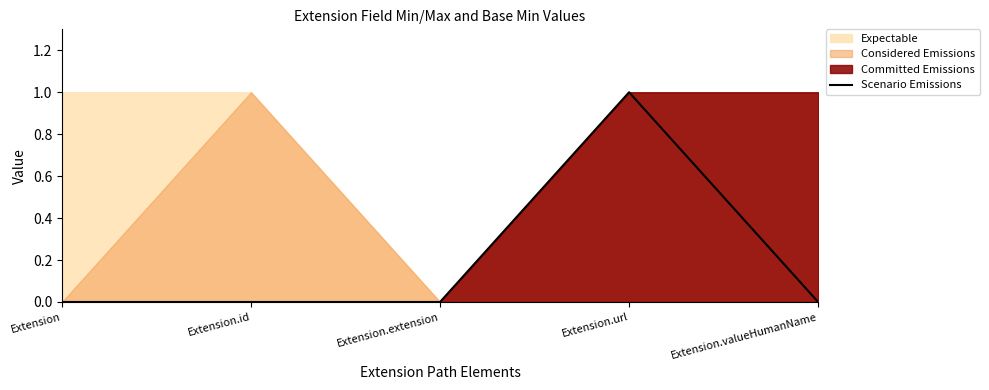

Does the chart display data point markers on the line(s)?

No